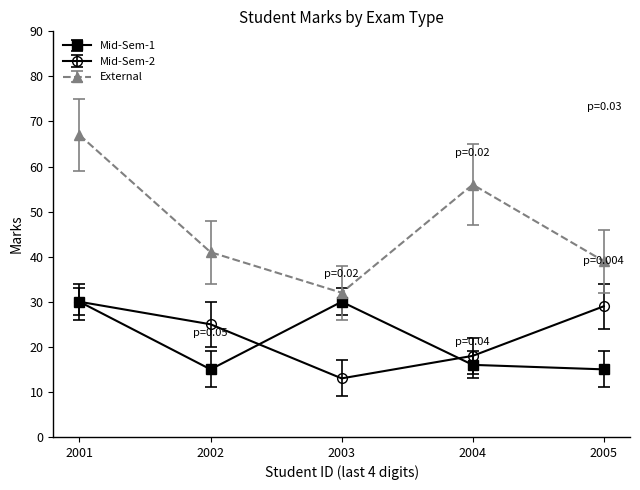

The Mid-Sem-1 series shows 30 at 2001. True or false?

True